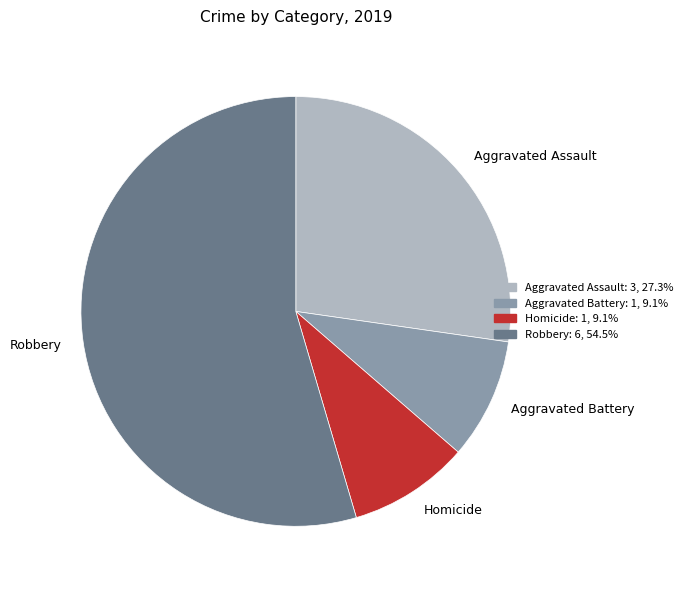

Approximately how many times larger is the value at Aggravated Assault compared to Homicide?

3.0